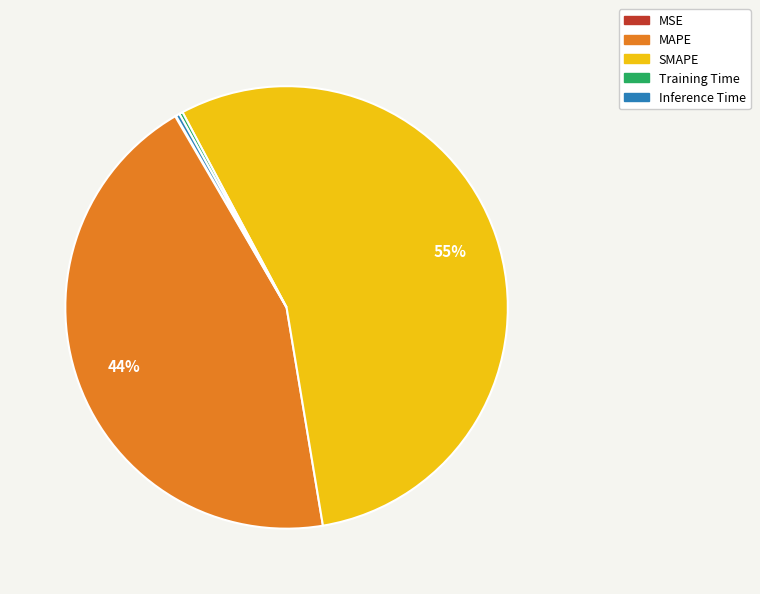

Which category accounts for the majority?

SMAPE